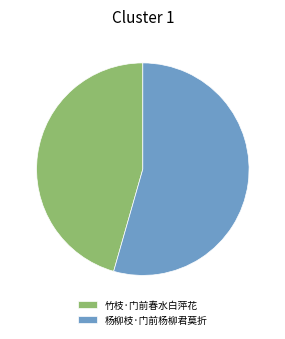

Combined, do 杨柳枝·门前杨柳君莫折 and 竹枝·门前春水白萍花 account for over 50%?

Yes